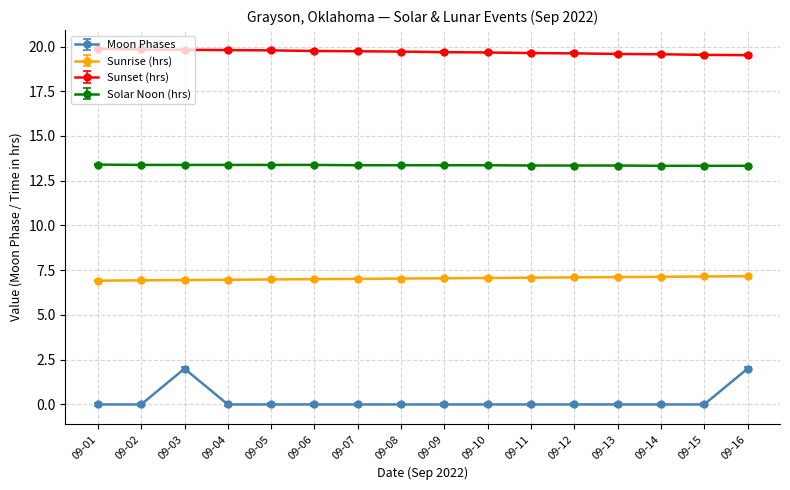

List the series in order of their peak value, highest first.

Sunset (hrs), Solar Noon (hrs), Sunrise (hrs), Moon Phases